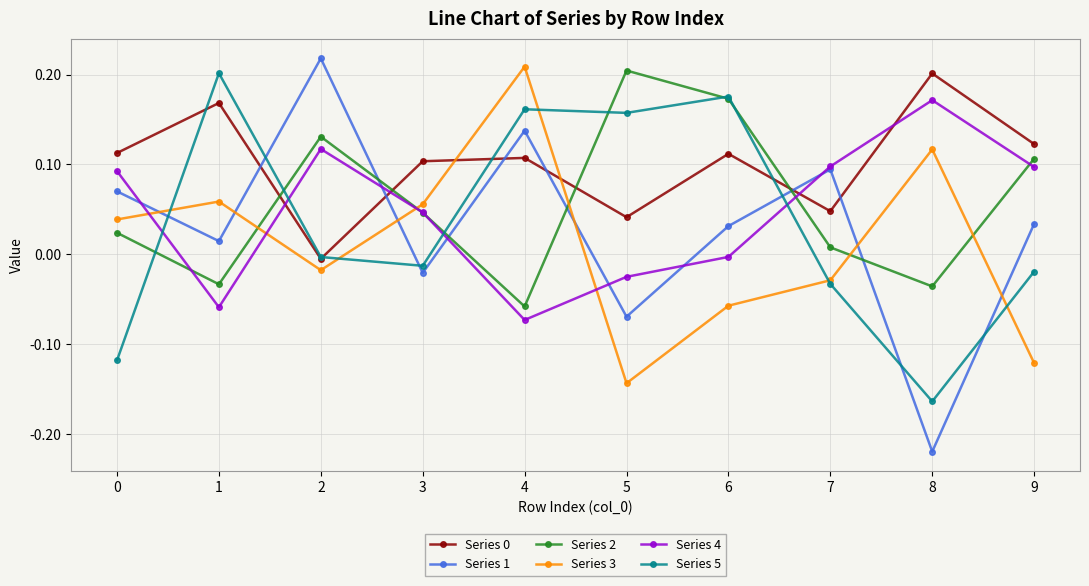

Is the value of Series 2 at 8 greater than the value of Series 3 at 9?

Yes